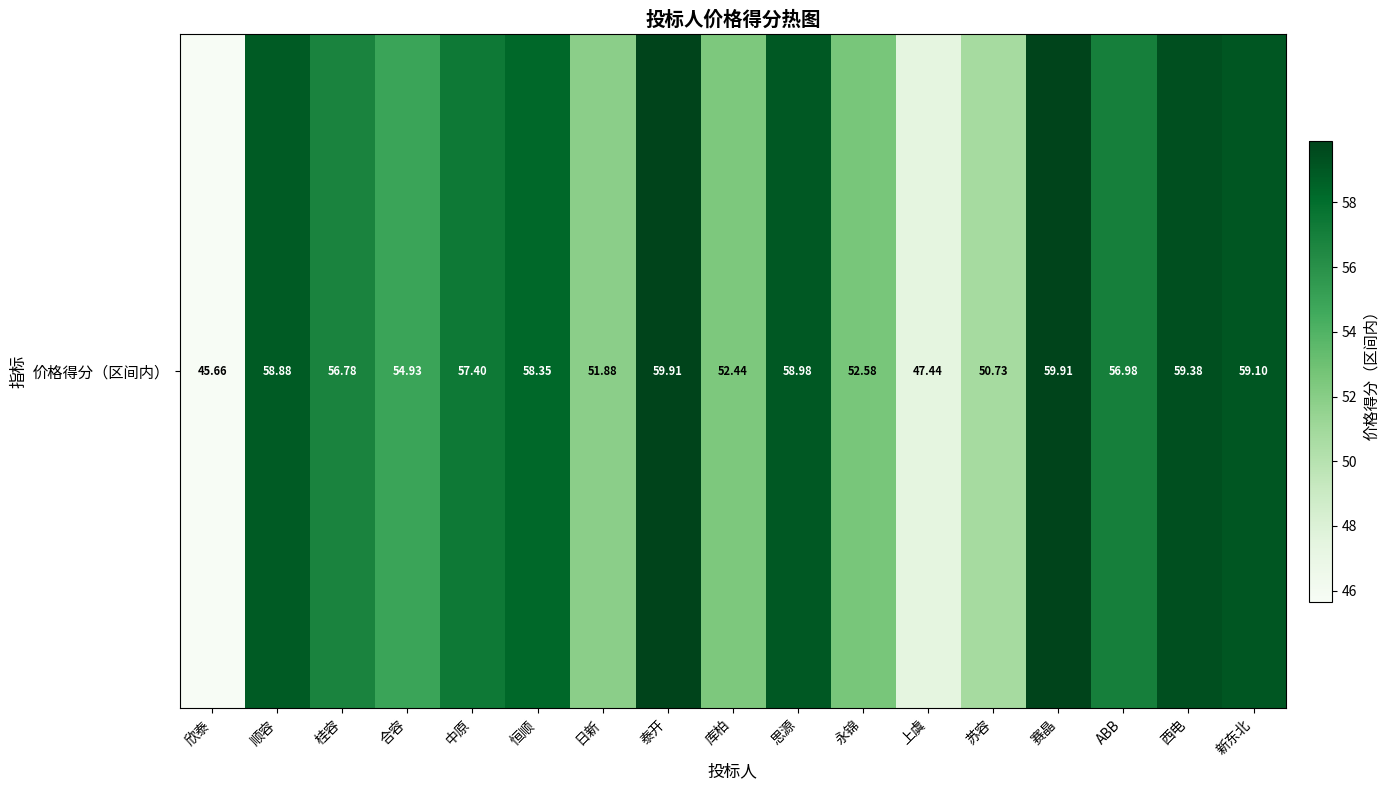

What is the sum of all values?

941.3